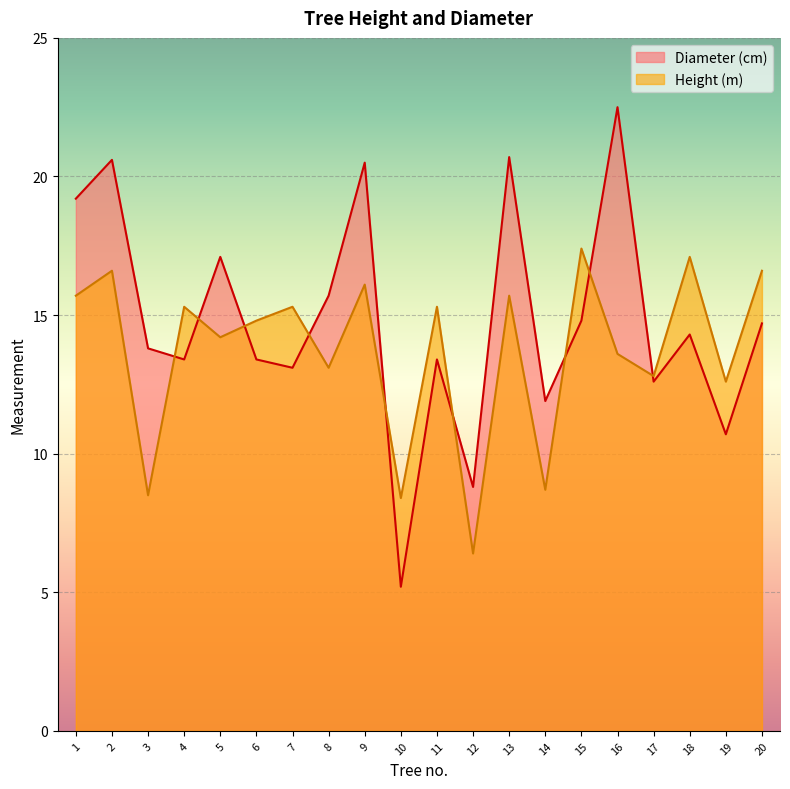

True or false: Diameter (cm) has a value of 22.5 at 16.

True